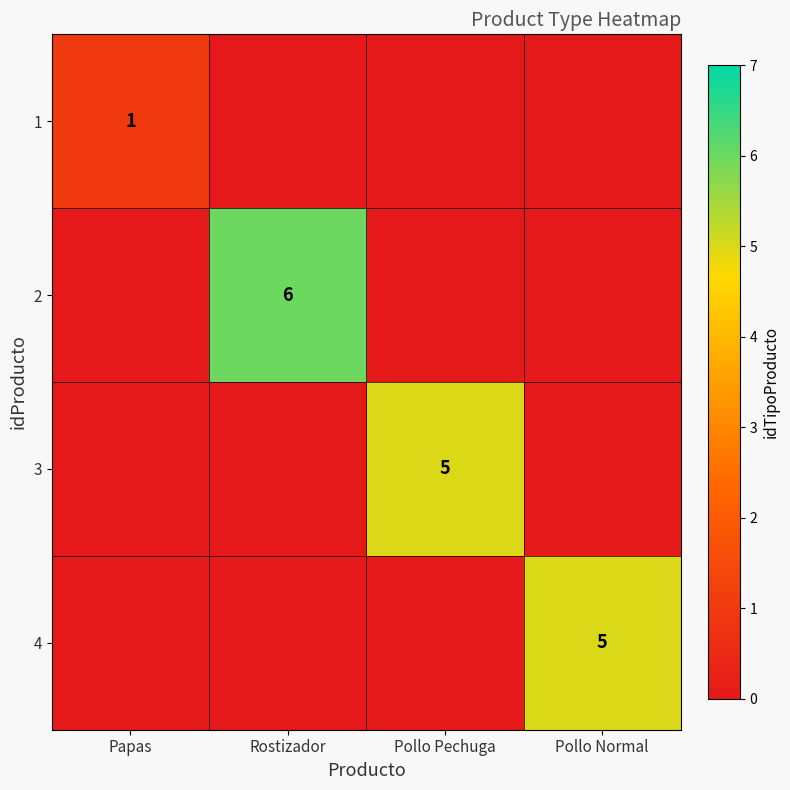

True or false: 2 has a value of 6 at Rostizador.

True